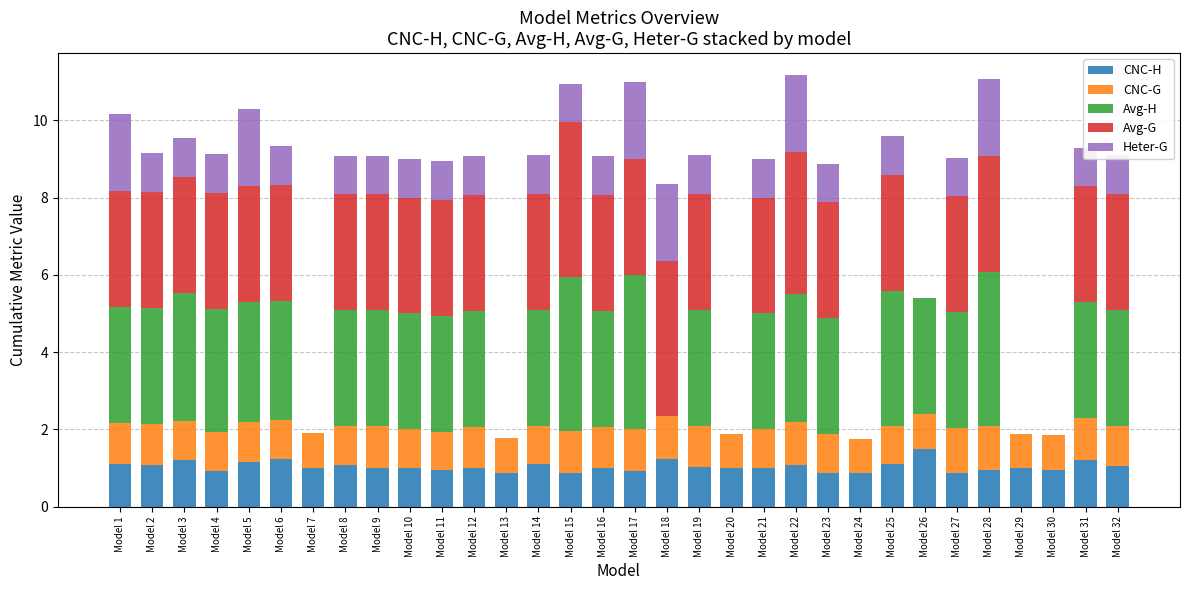

The value of CNC-H at Model 27 is 0.9. True or false?

True